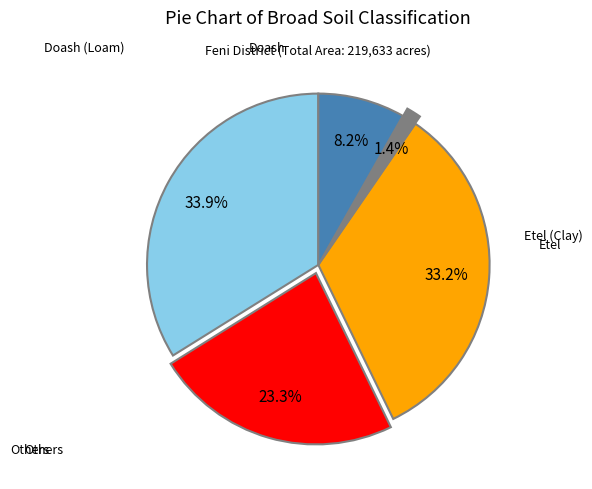

Does any single category account for the majority?

No